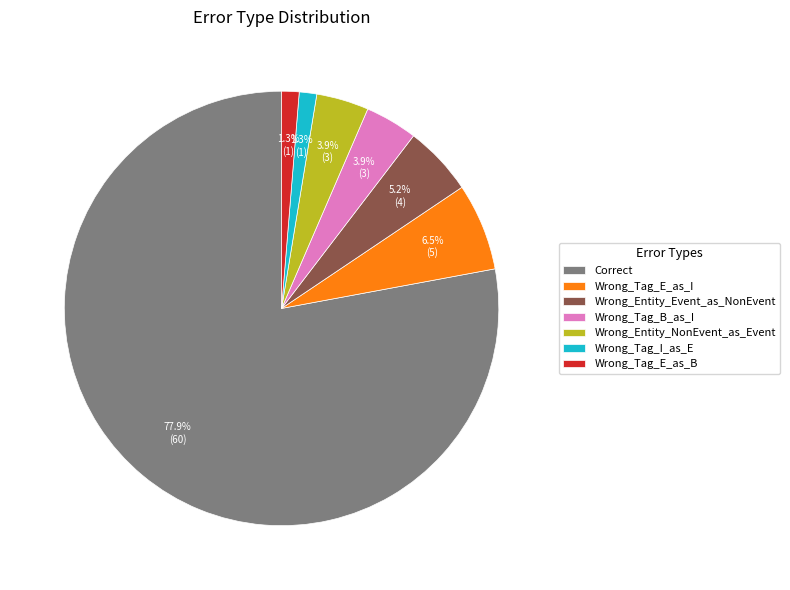

Does Correct represent more than half of the total?

Yes